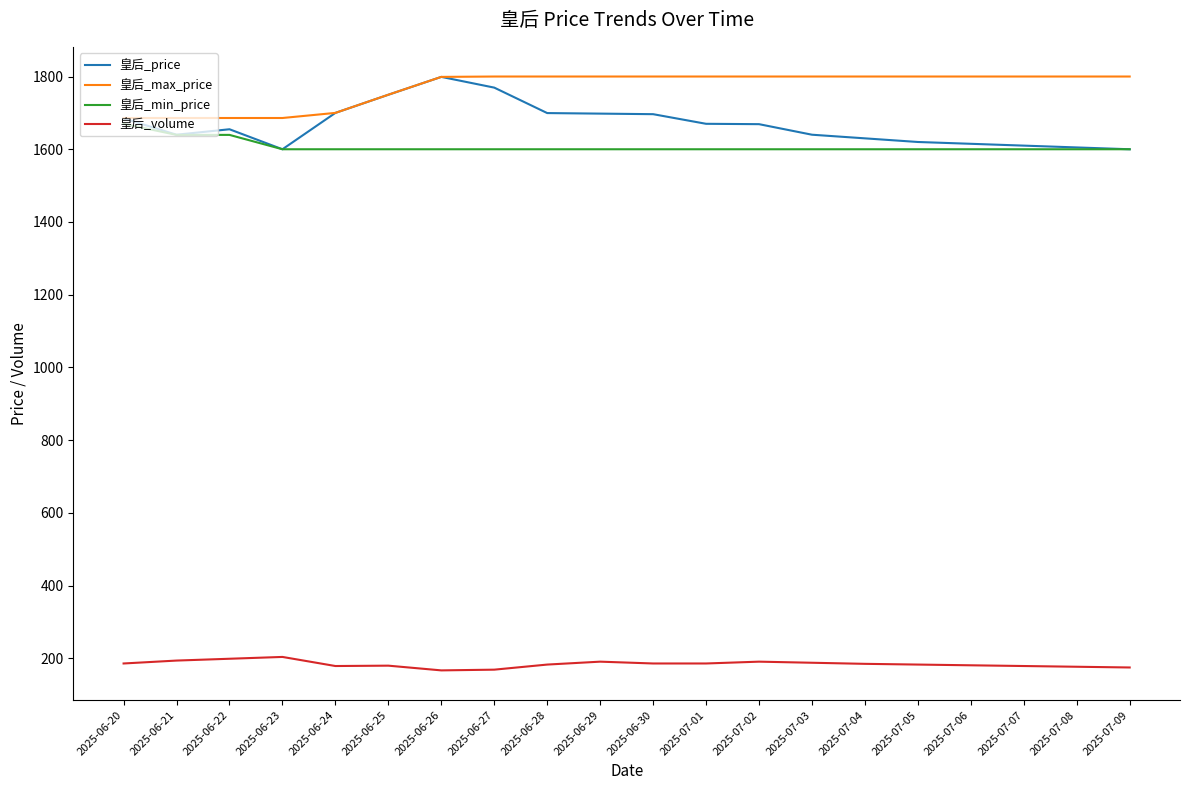

The value of 皇后_volume at 2025-07-07 is 179.0. True or false?

True